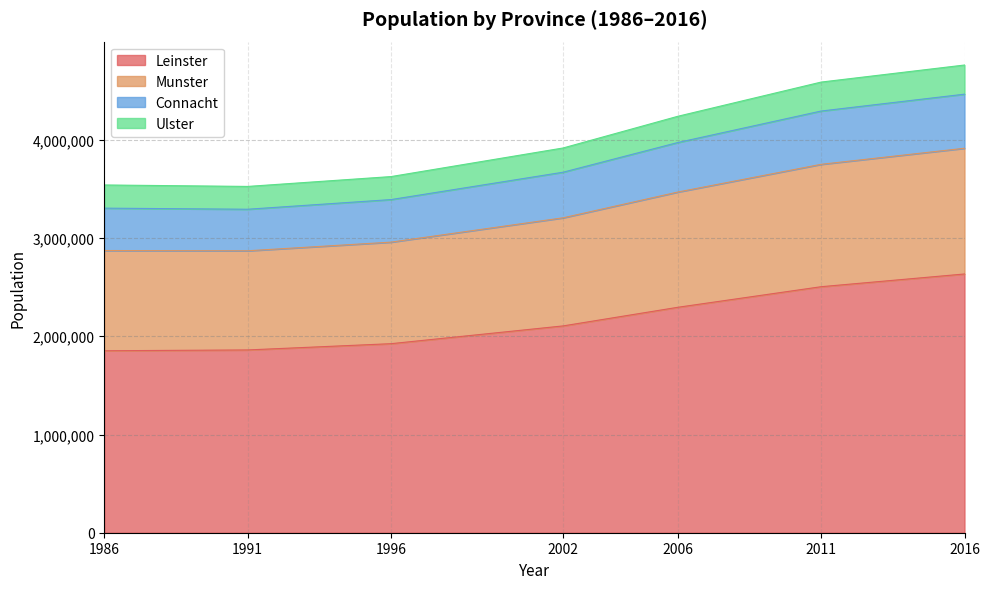

What is the highest value of the Leinster series?

2634403